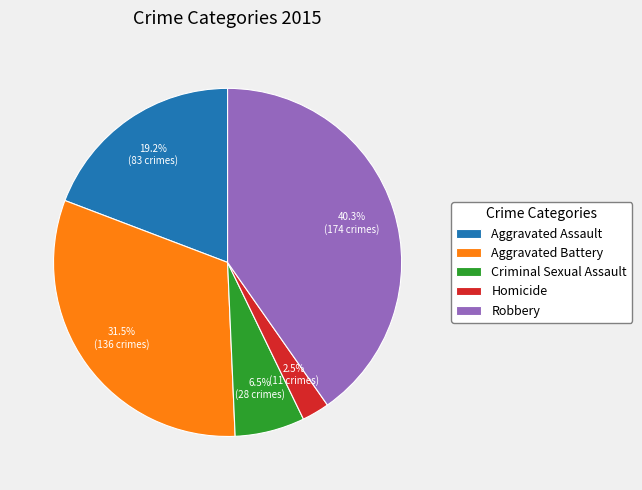

Is Aggravated Battery the majority of the pie?

No